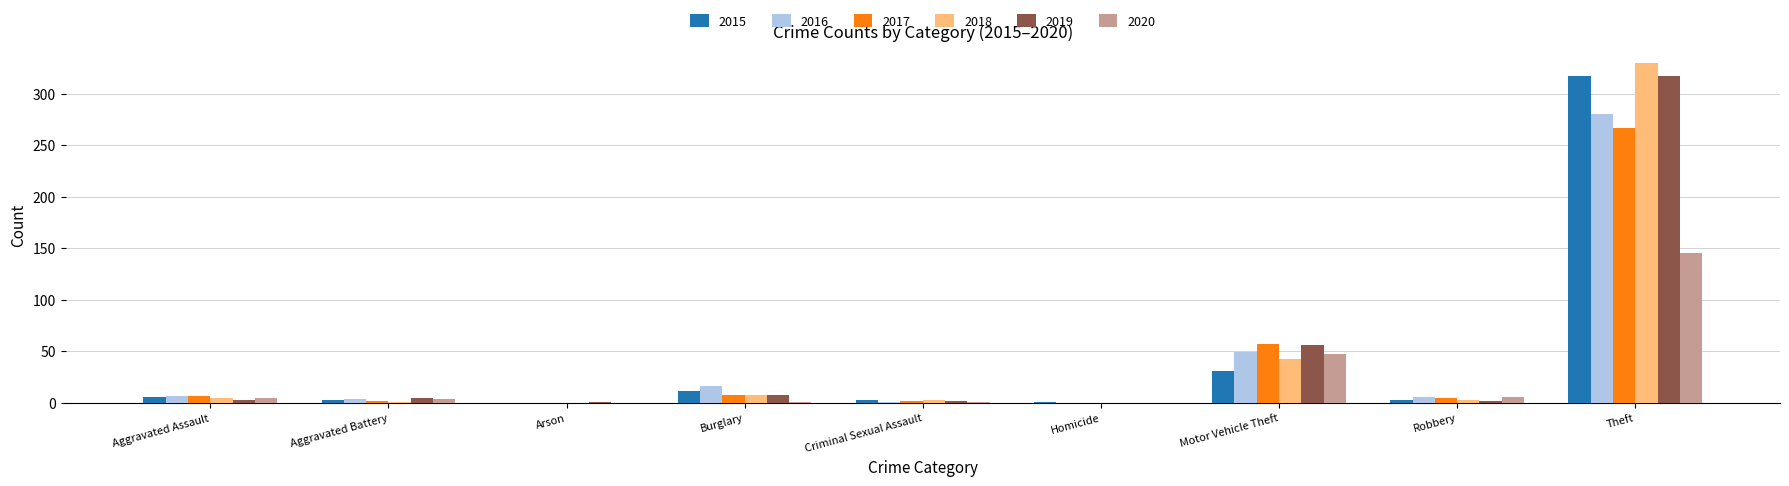

What is the approximate value of 2017 at Burglary?

8